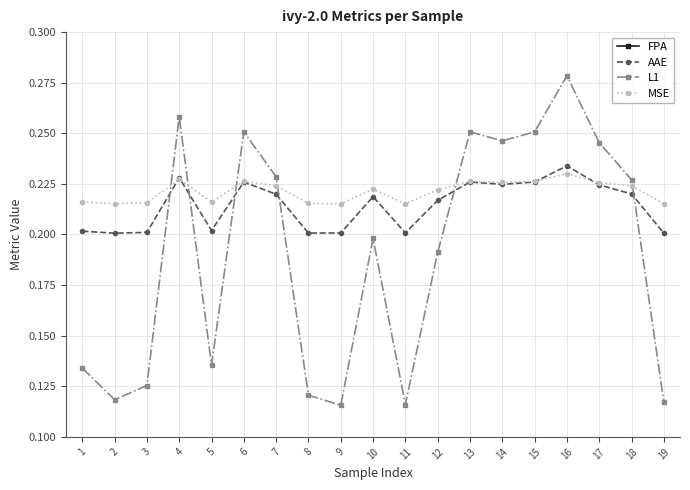

True or false: L1 has a value of 0.2 at 2.

False